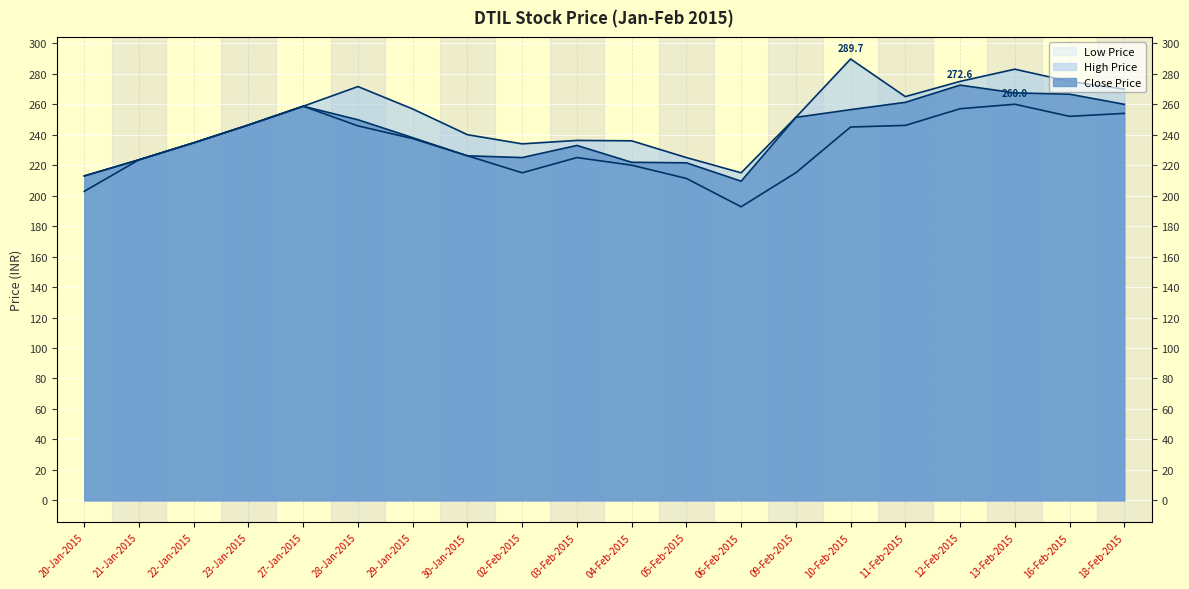

Is it true that High Price equals 71.5 at 20-Jan-2015?

False